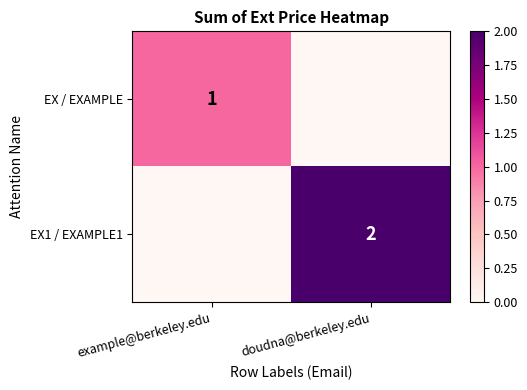

Which label corresponds to the smallest value in the chart?

doudna@berkeley.edu